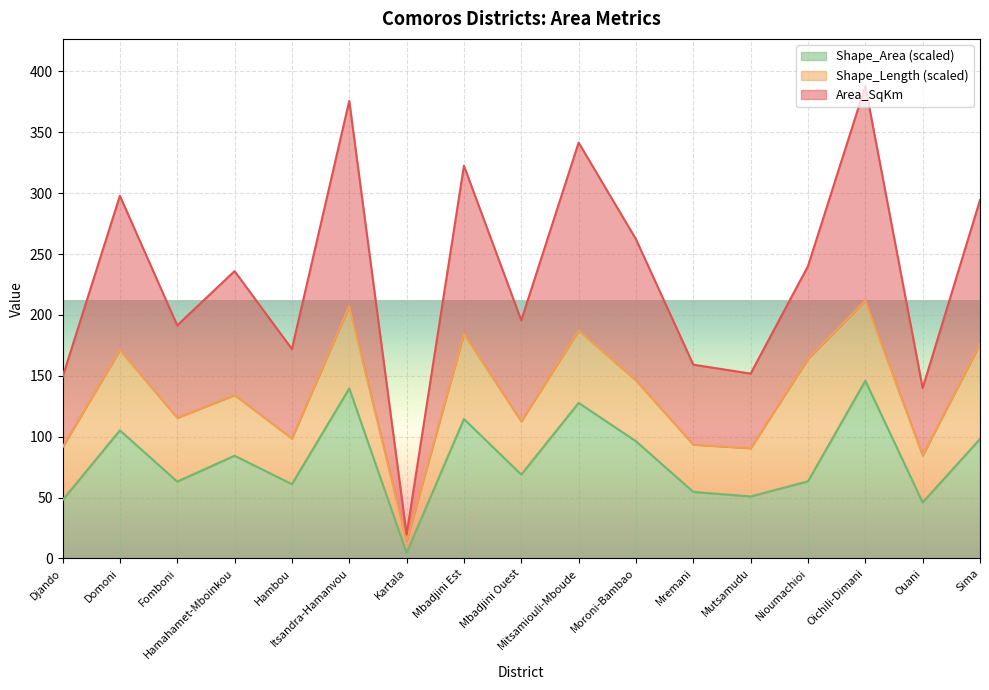

Which series changed the most between Mbadjini Est and Nioumachioi?

Shape_Area